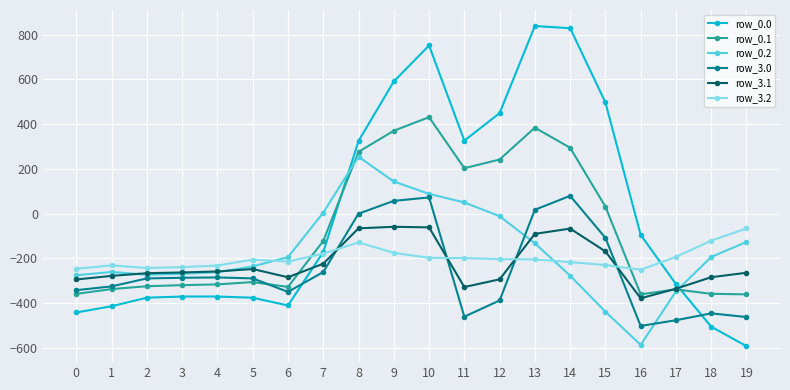

What is the minimum value for row_0.2?

-586.8